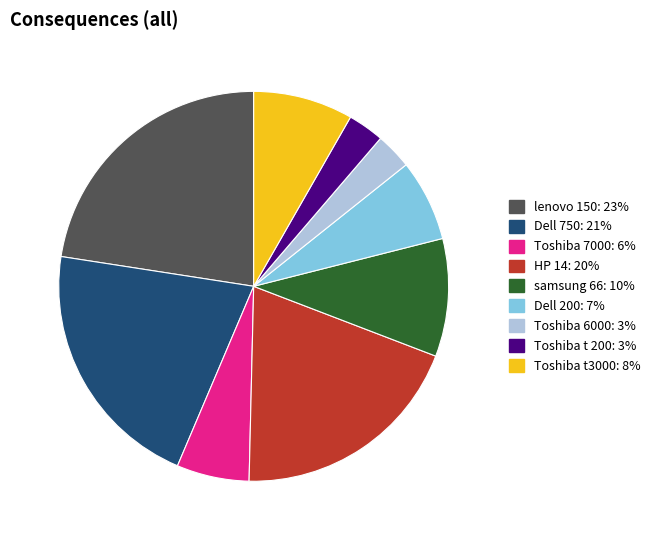

Is there any slice that represents more than half of the pie?

No